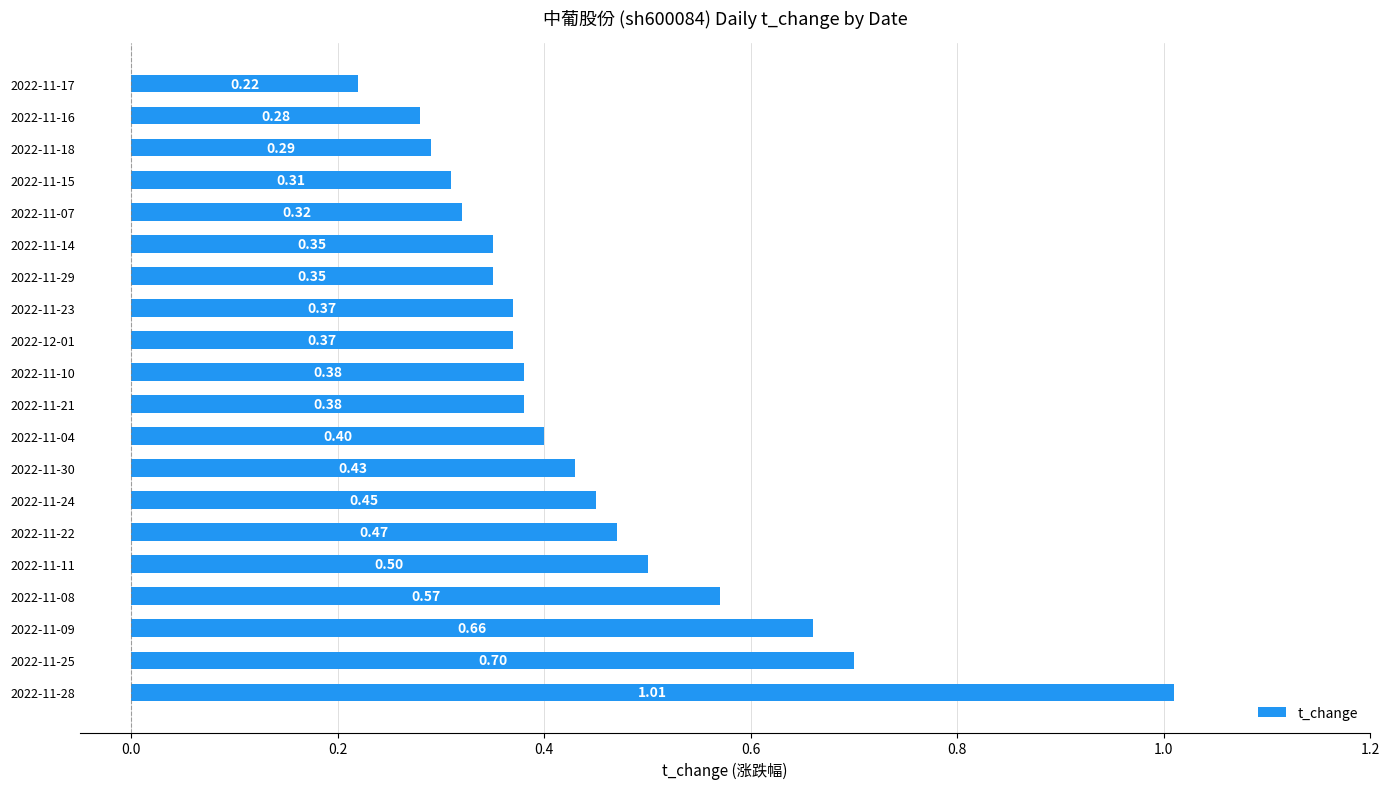

What is the difference between the maximum and second lowest values?

0.7